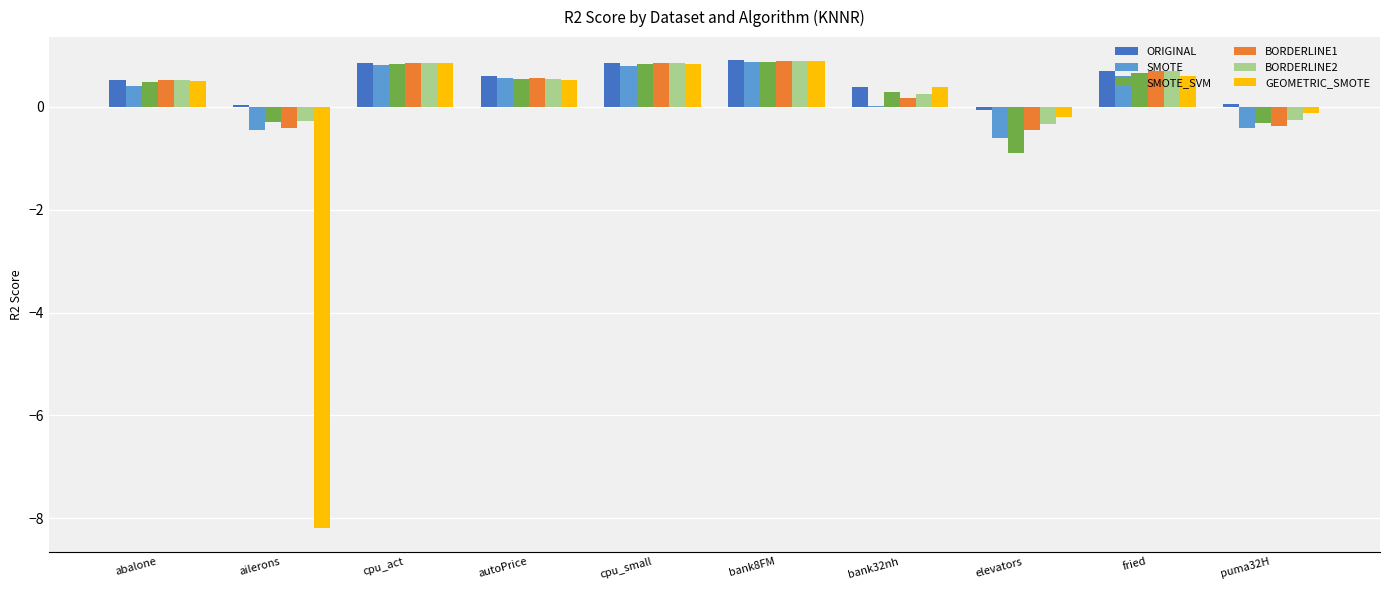

Is it true that BORDERLINE1 equals 1.2 at fried?

False